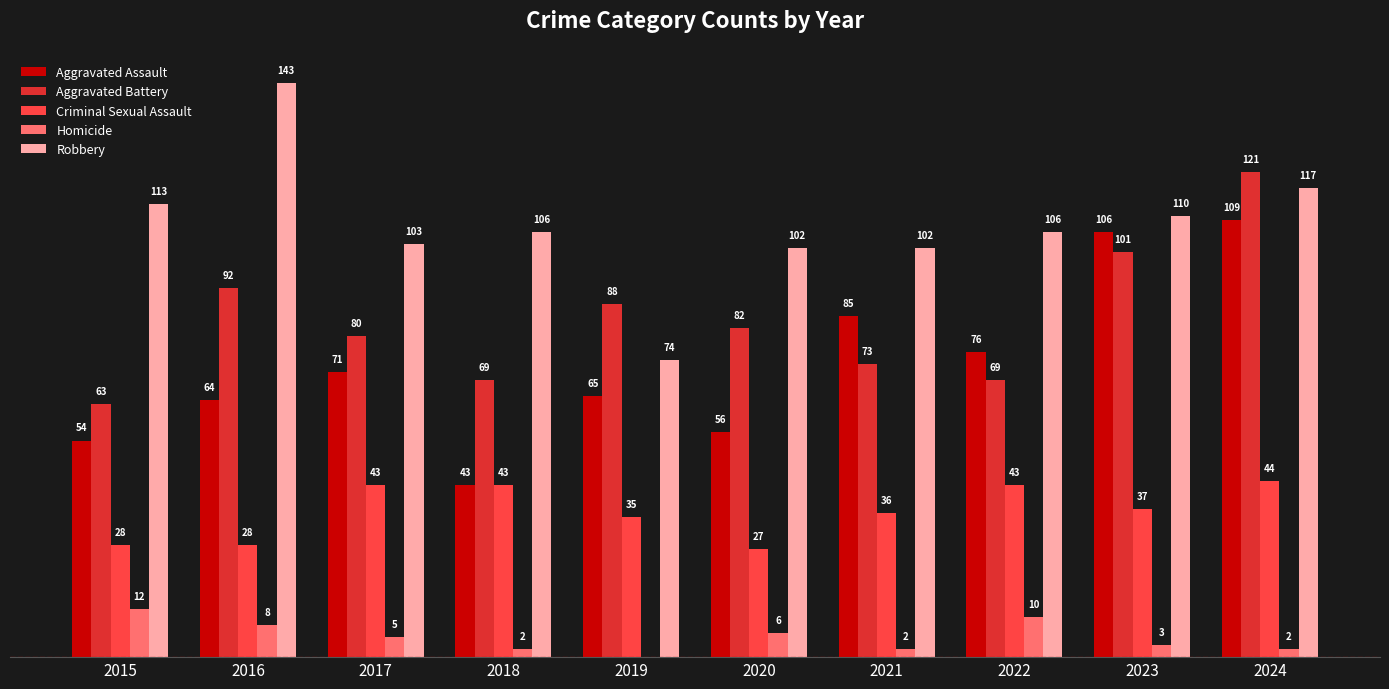

Is the value of Criminal Sexual Assault at 2022 greater than the value of Robbery at 2019?

No